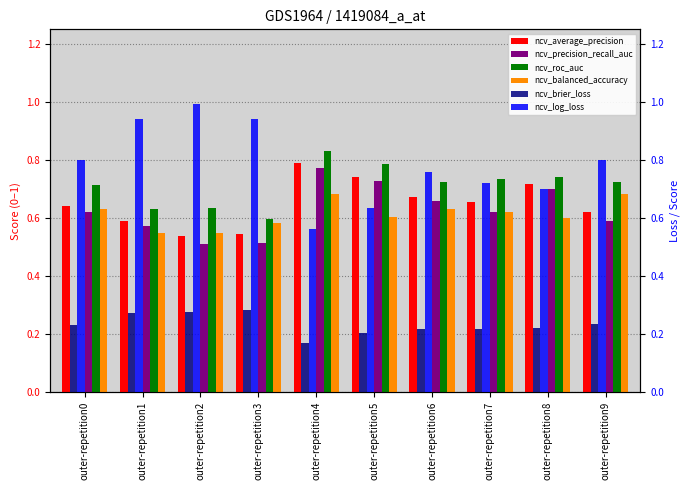

At which category is the sum across all series the highest?

outer-repetition4